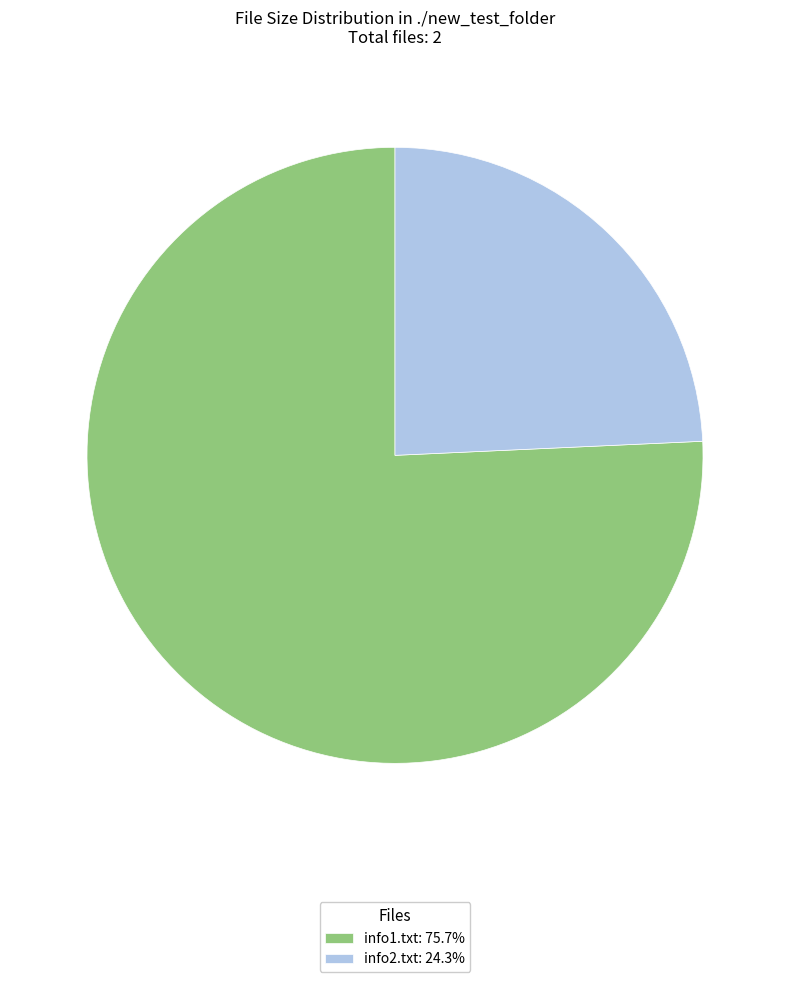

The info1.txt slice represents 67% of the pie. True or false?

False